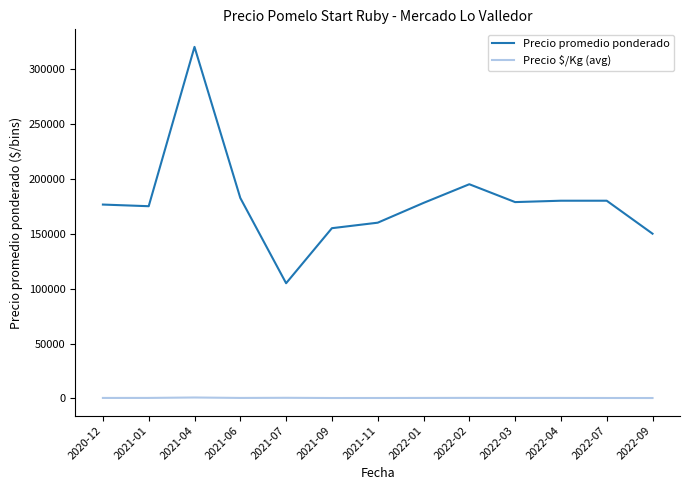

The value of Precio promedio ponderado at 2022-01 is 178000.0. True or false?

True